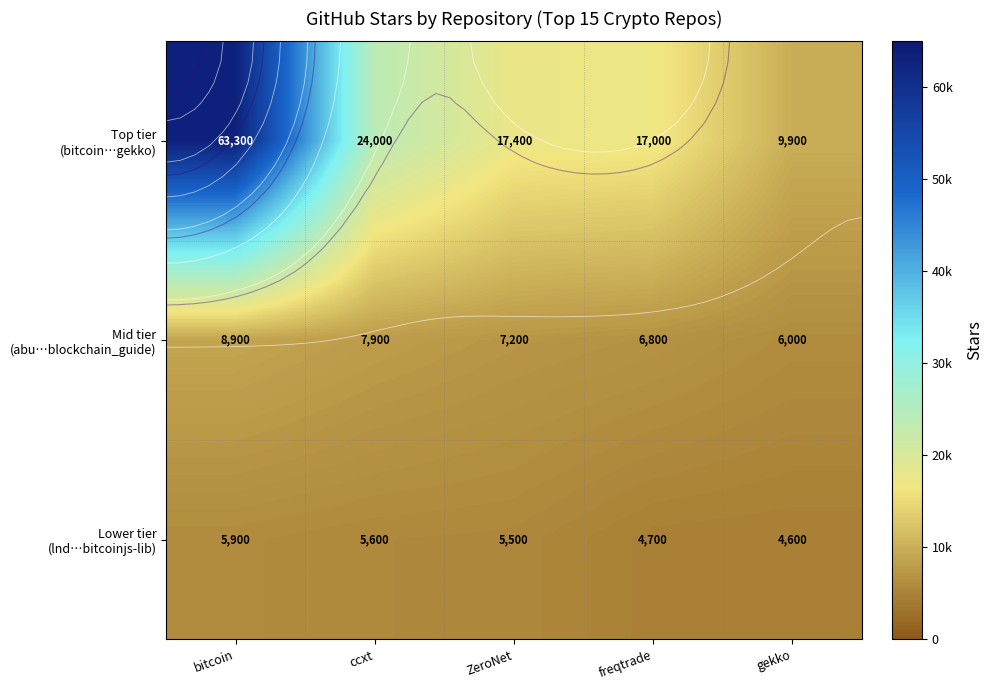

What is the sum of all Mid tier (abu…blockchain_guide) values?

36800